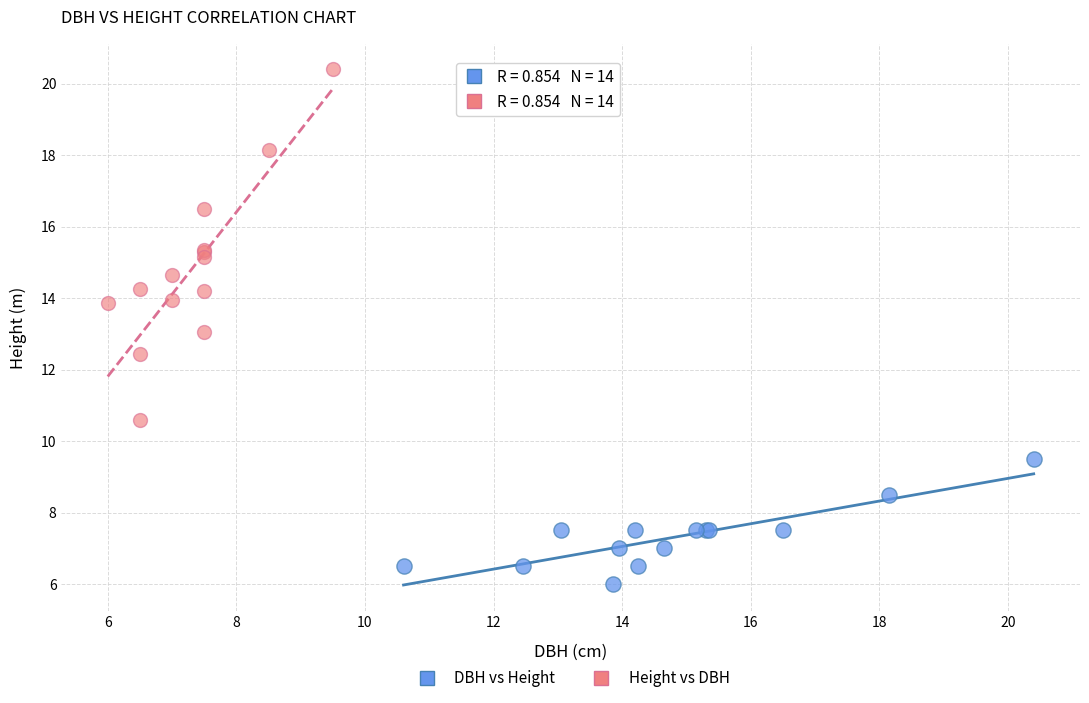

What are all the series names shown in the legend?

DBH vs Height, Height vs DBH